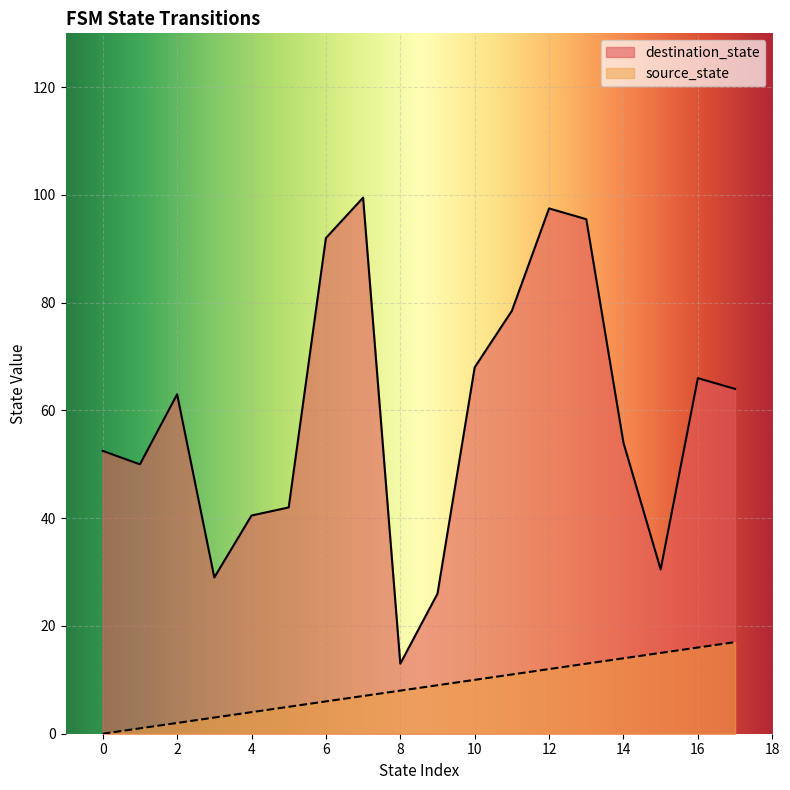

How many distinct data groups are displayed?

2